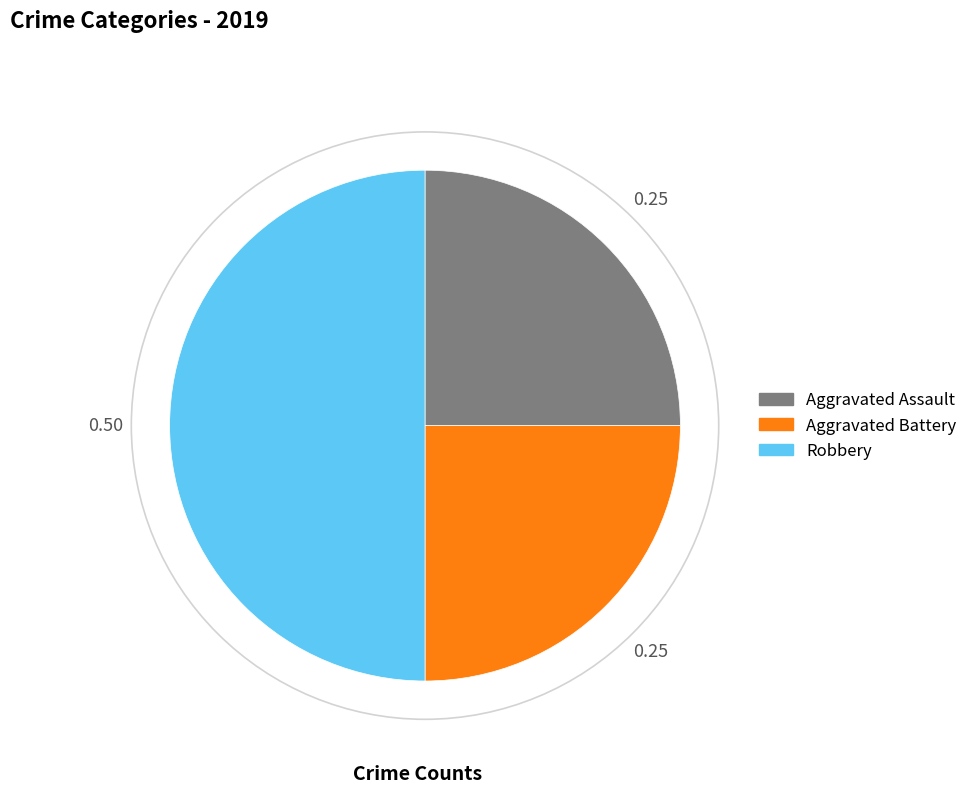

Which category has the biggest portion of the pie?

Robbery